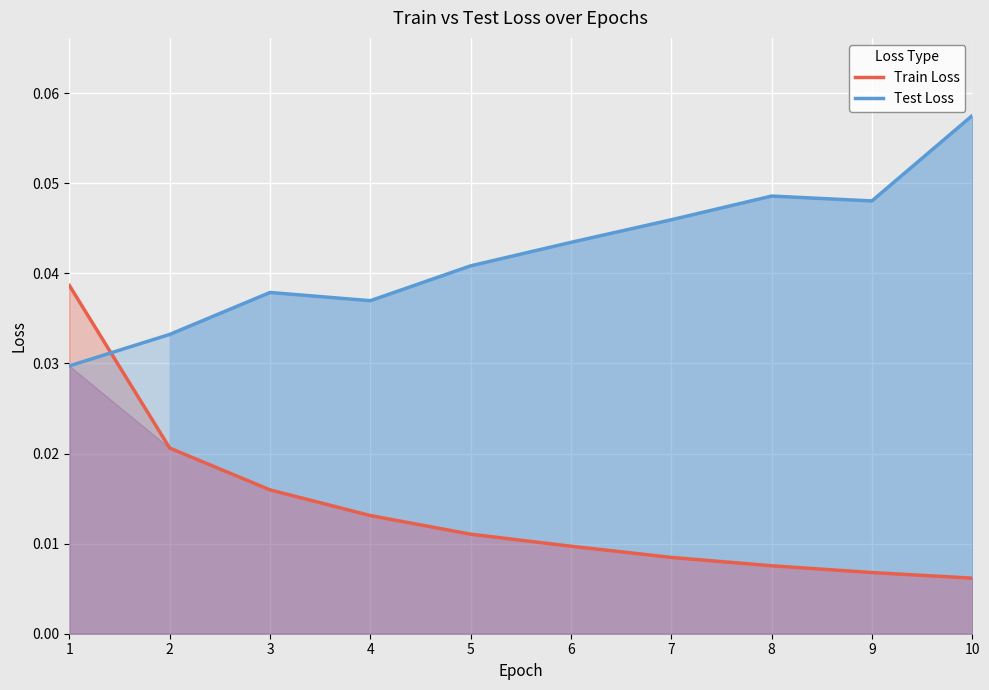

Which series ends up on top after the final intersection of Test Loss and Train Loss?

Test Loss